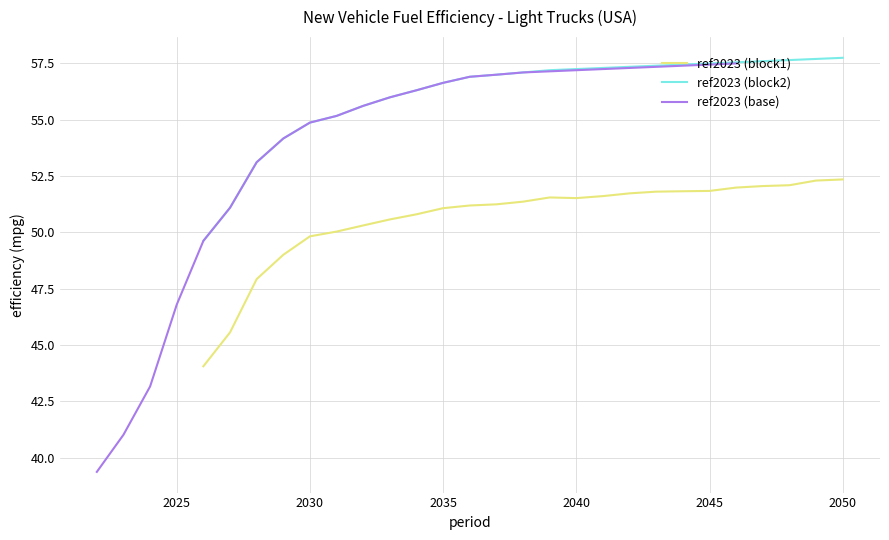

True or false: ref2023 (block2) and ref2023 (block1) cross at least once.

False